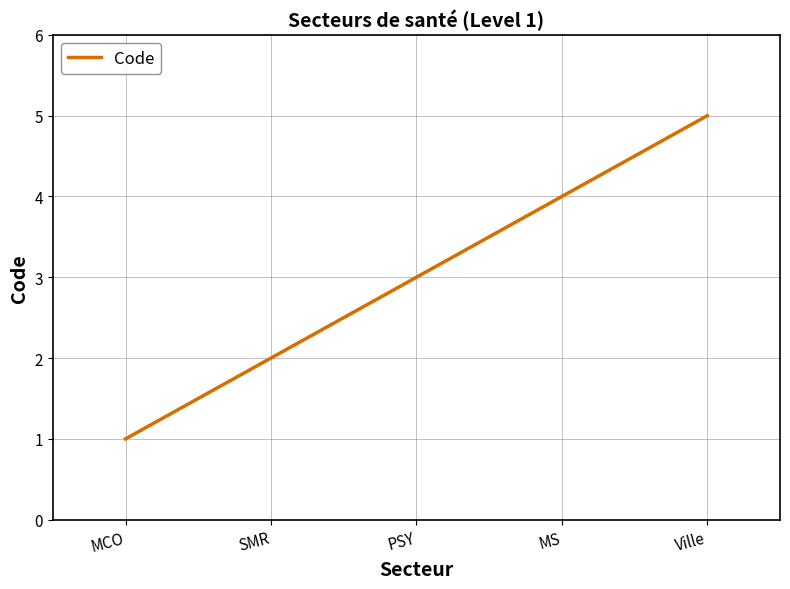

Reading left to right, what are all the values shown in this chart?

MCO=1	SMR=2	PSY=3	MS=4	Ville=5